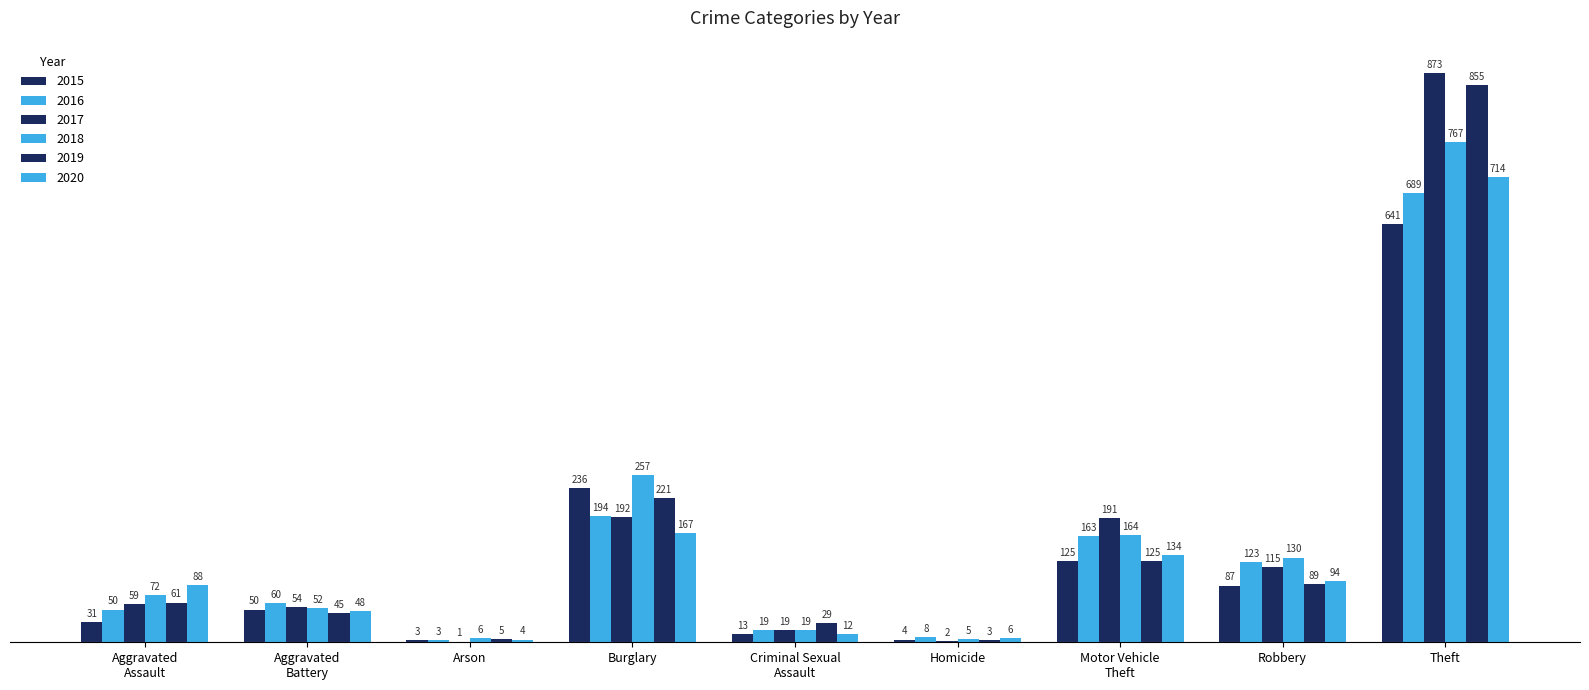

How many categories are shown in the chart?

9